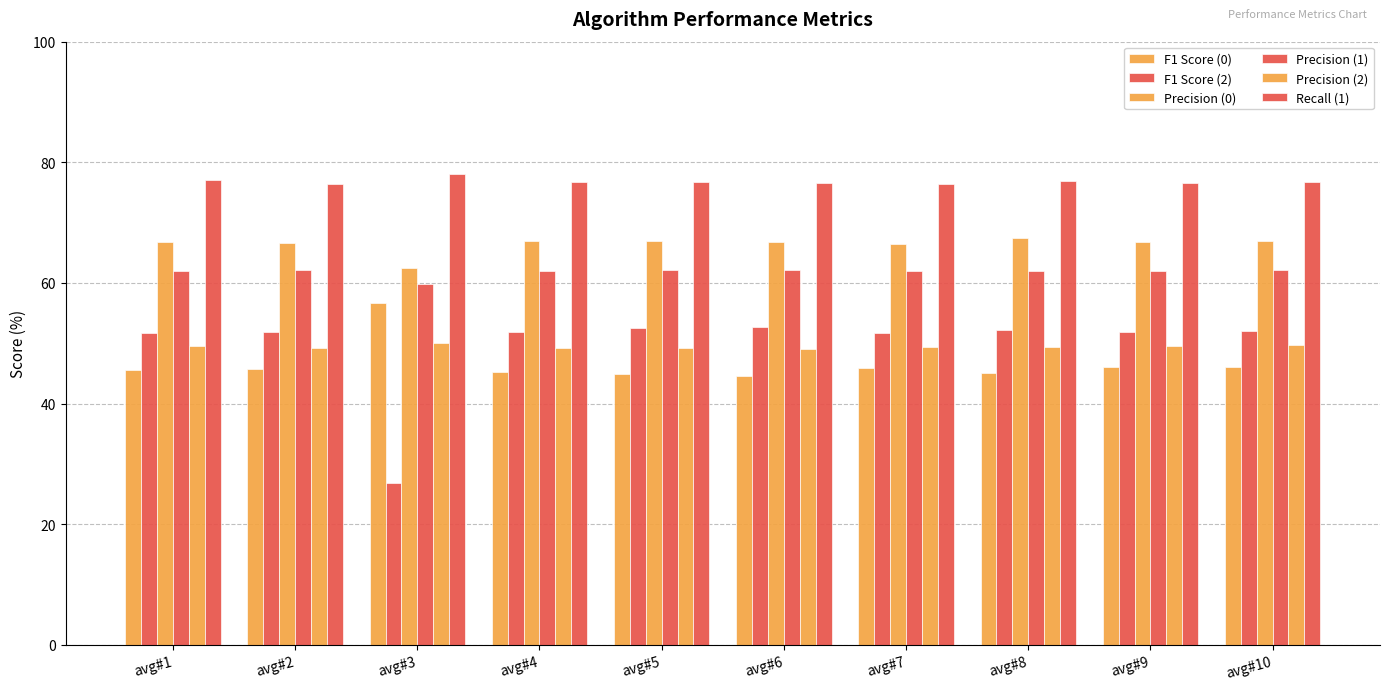

Between avg#5 and avg#8, which series saw the biggest shift?

Precision (0)